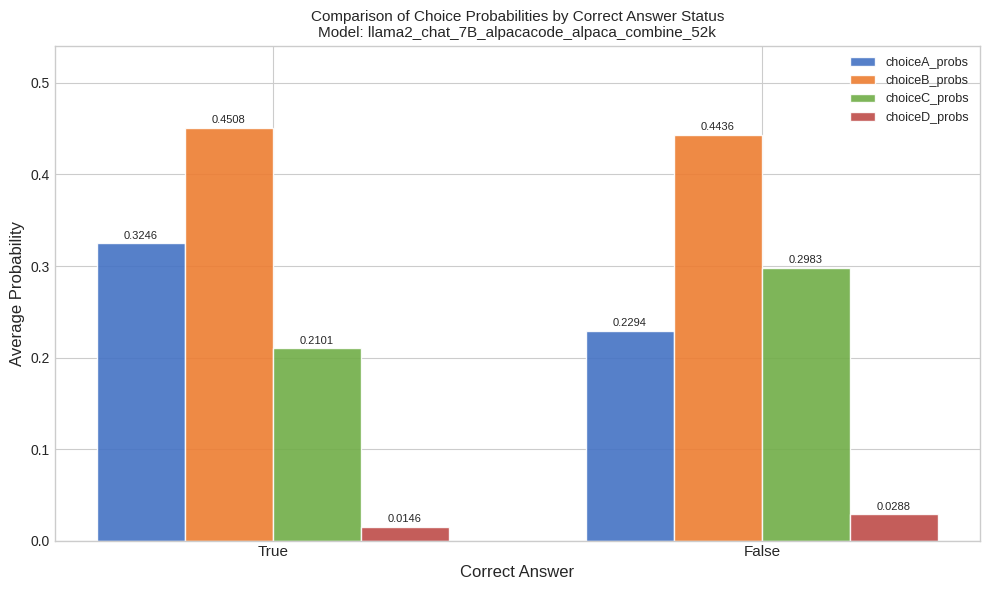

List the labels in order of choiceD_probs value, smallest first.

True, False